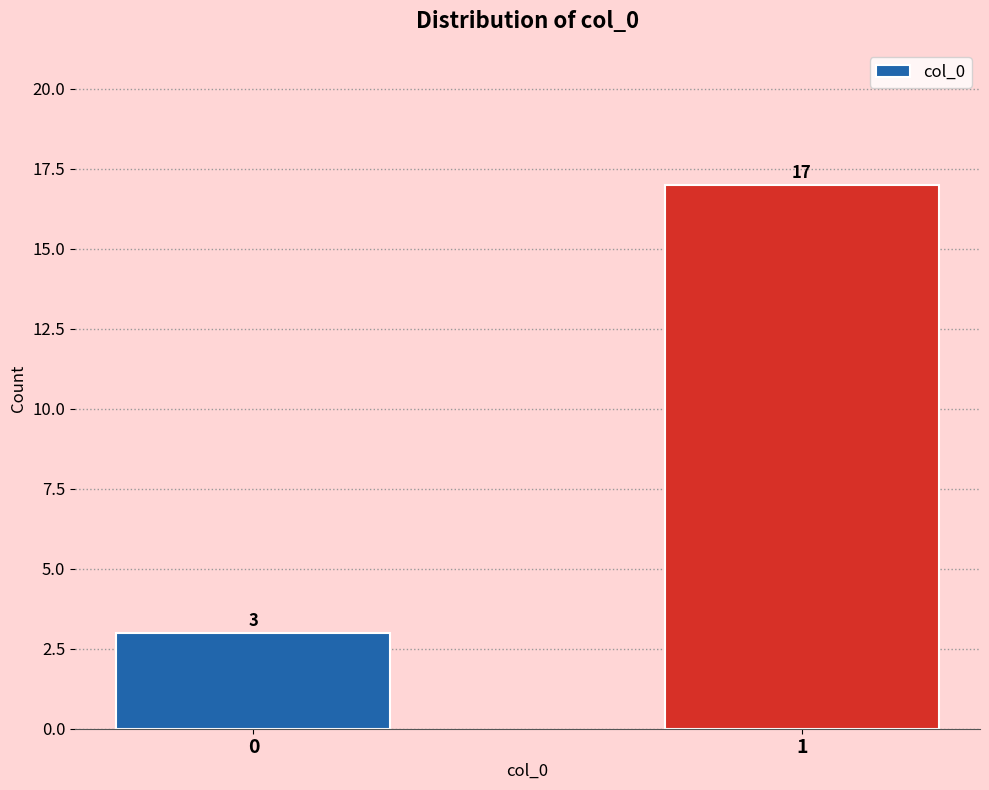

Reading left to right, transcribe all the data shown in this chart.

3	17